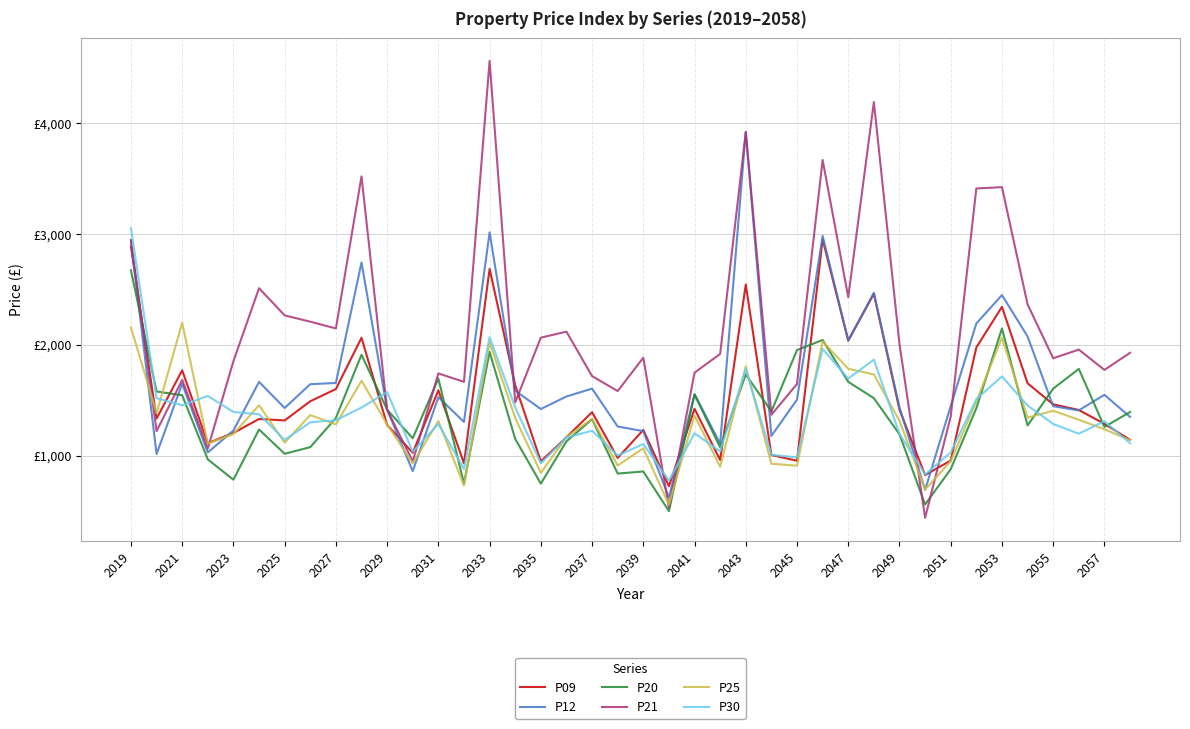

What are all the series names shown in the legend?

P09, P12, P20, P21, P25, P30